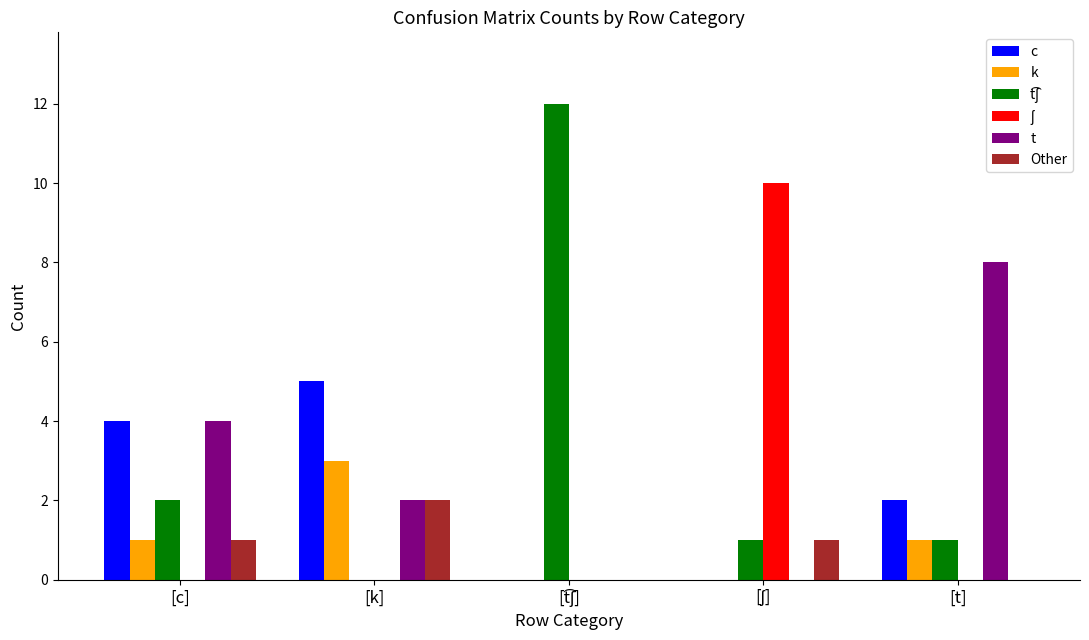

What is the sum of all Other values?

4